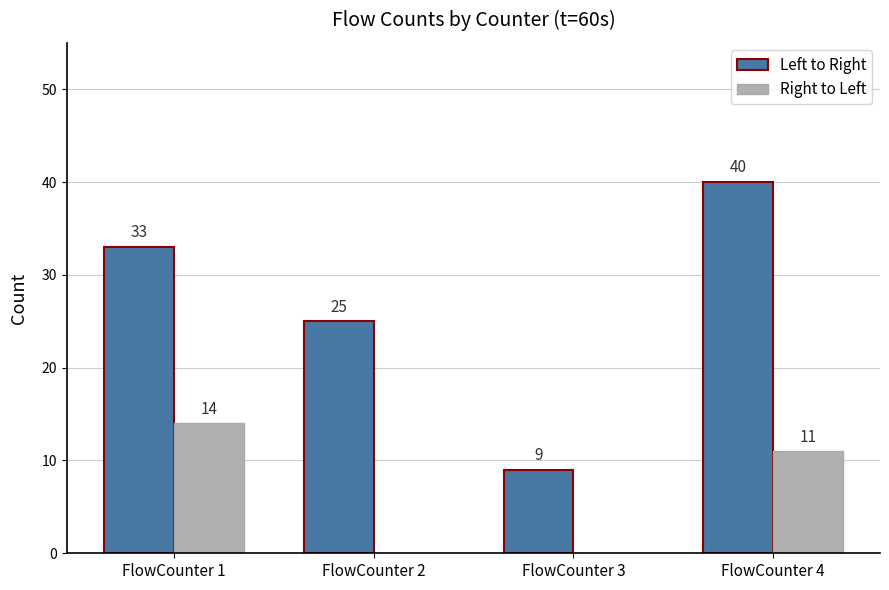

Does the chart contain stacked bars?

No